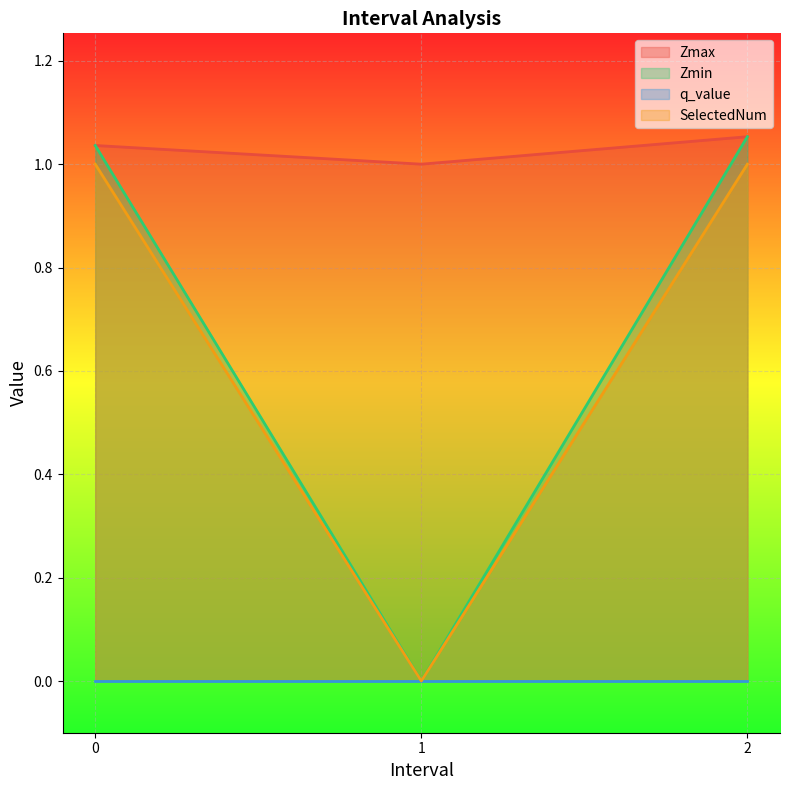

Which series changed the most between 1 and 2?

Zmin